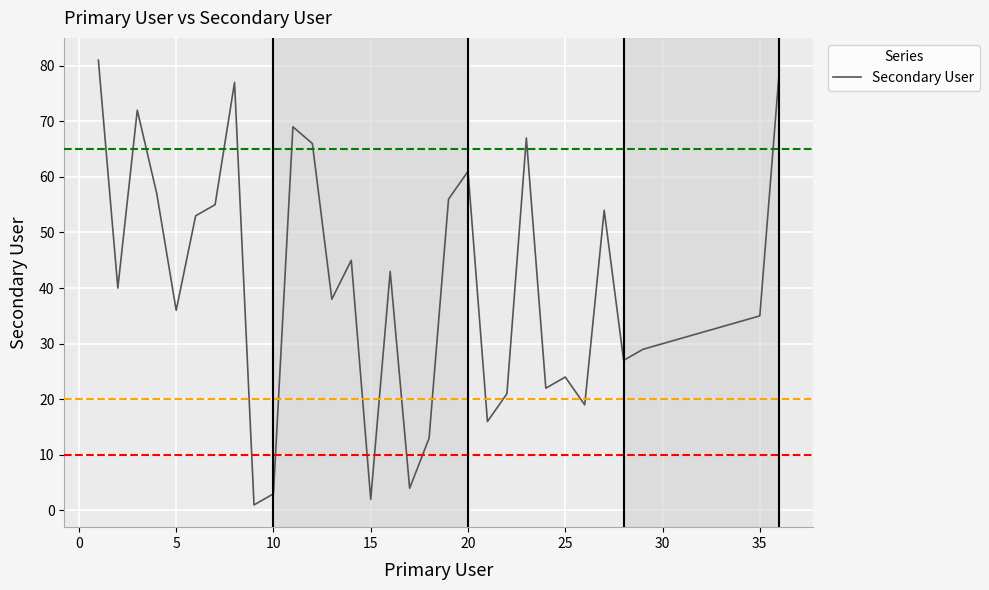

What is the maximum value shown in the chart?

81